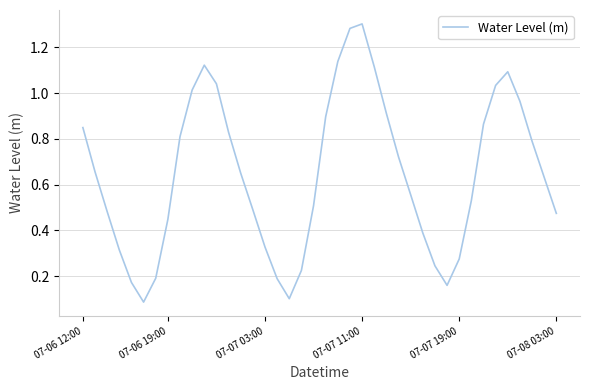

What is the difference between the maximum and minimum values?

1.2